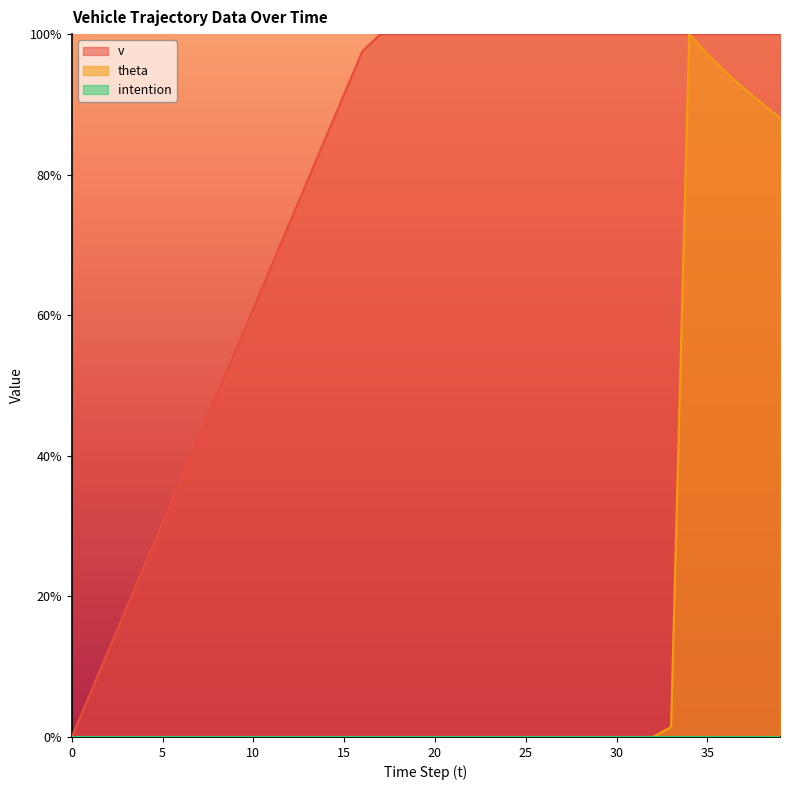

What is the maximum value shown in the chart?

100.0